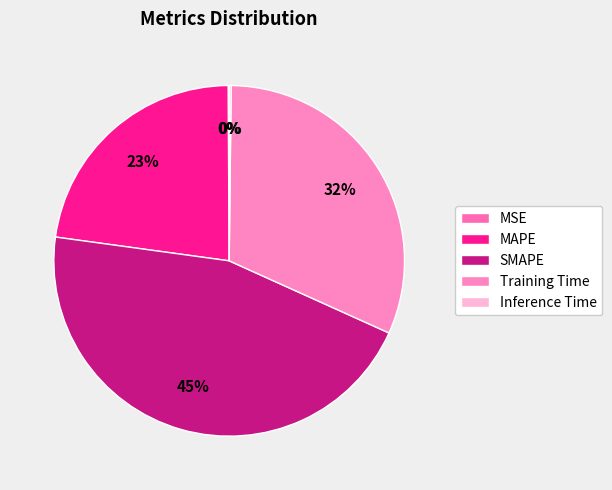

How many segments does this pie chart have?

5